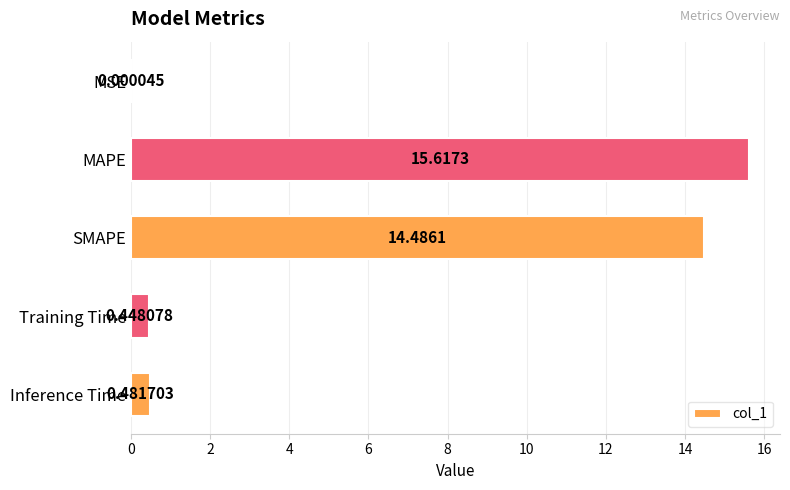

Count the number of categories in the chart.

5